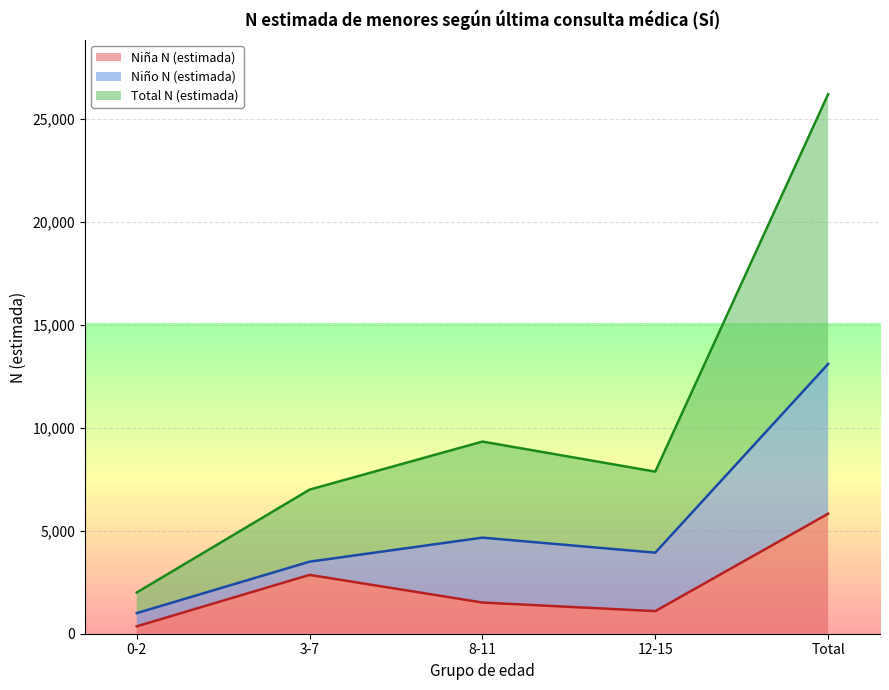

At how many categories does at least one series exceed 11237?

1